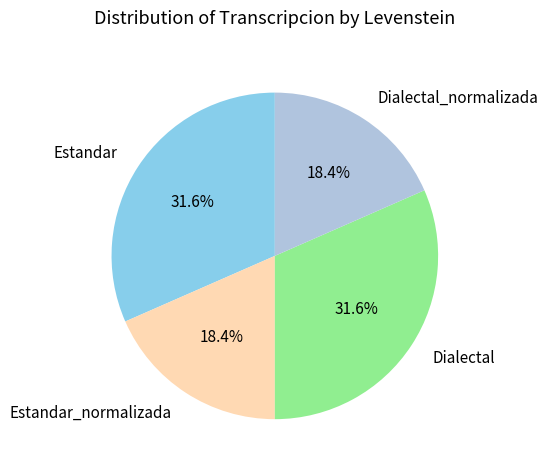

Does Estandar_normalizada represent more than half of the total?

No